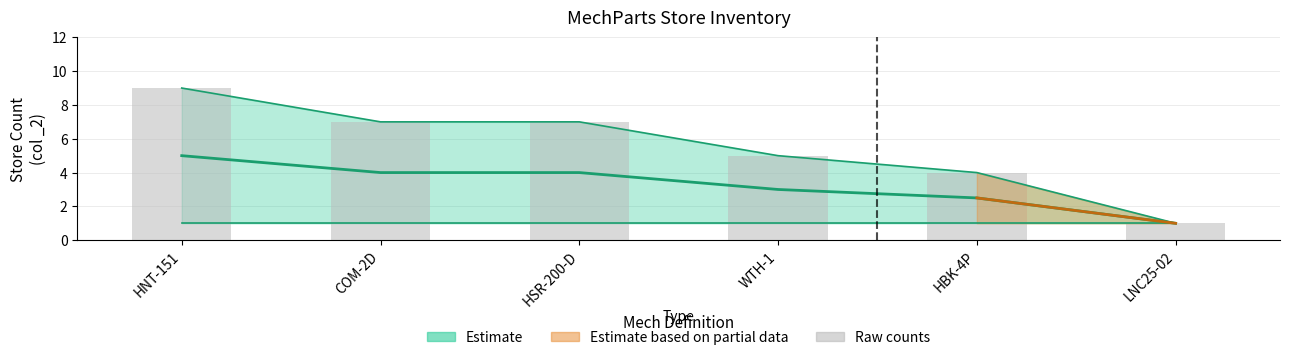

True or false: the data shows 7 at HSR-200-D.

True